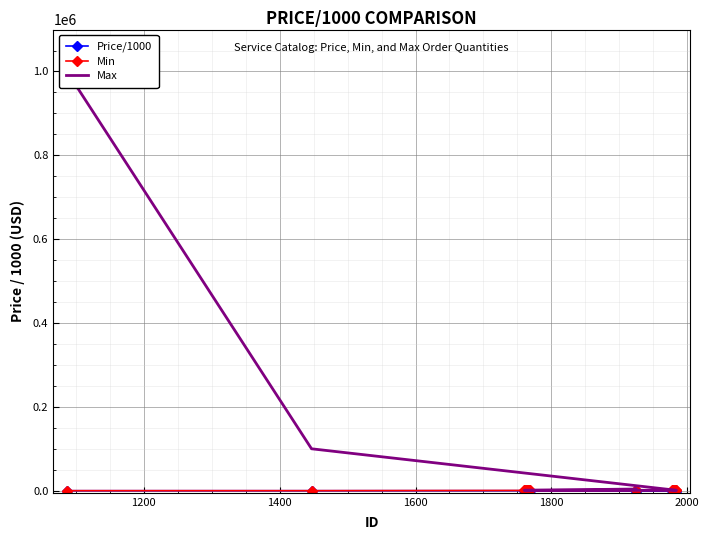

What is the greatest value displayed?

1000000.0